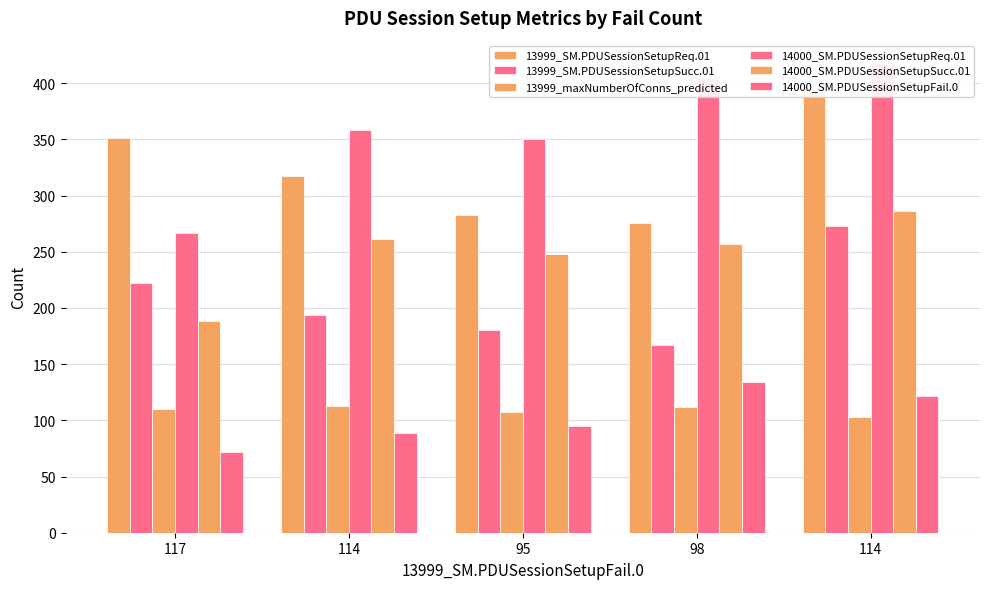

What is the difference between the 14000_SM.PDUSessionSetupSucc.01 values at 114 and 95?

38.0